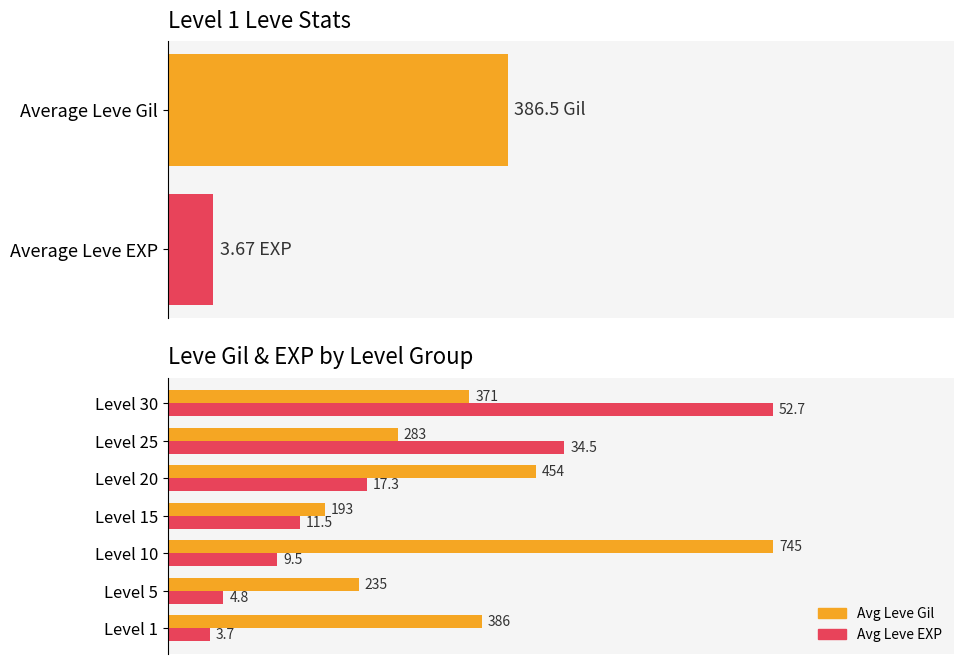

How many categories are shown in the chart?

7